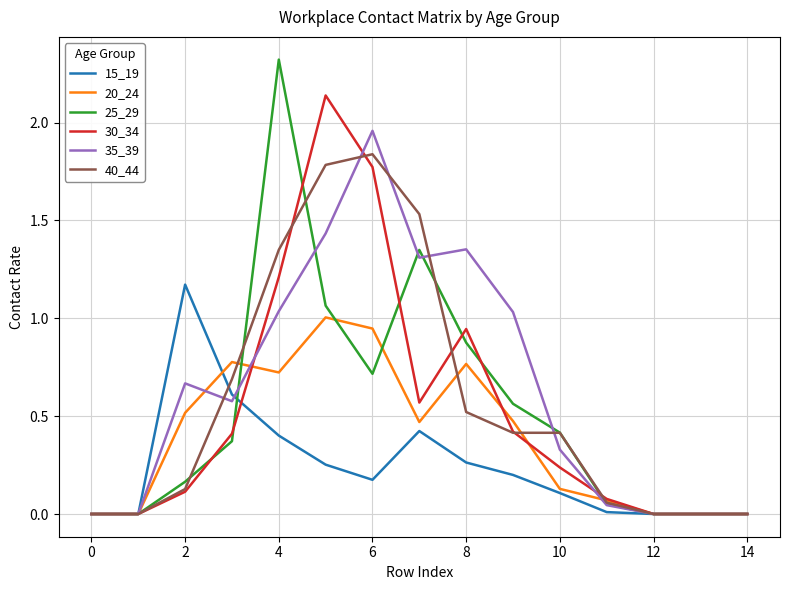

Rank the series by their maximum value, from lowest to highest.

20_24, 15_19, 40_44, 35_39, 30_34, 25_29